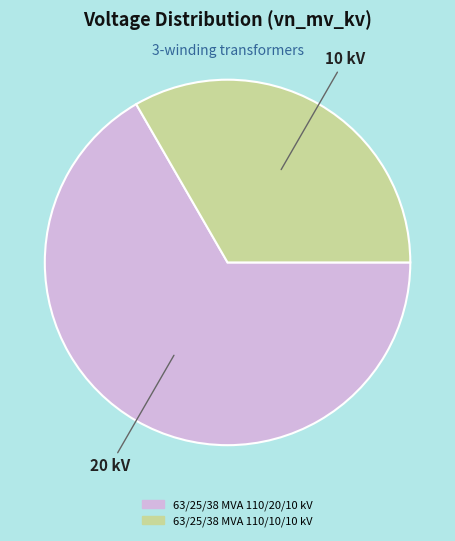

Do 63/25/38 MVA 110/10/10 kV and 63/25/38 MVA 110/20/10 kV together represent more than half of the pie?

Yes